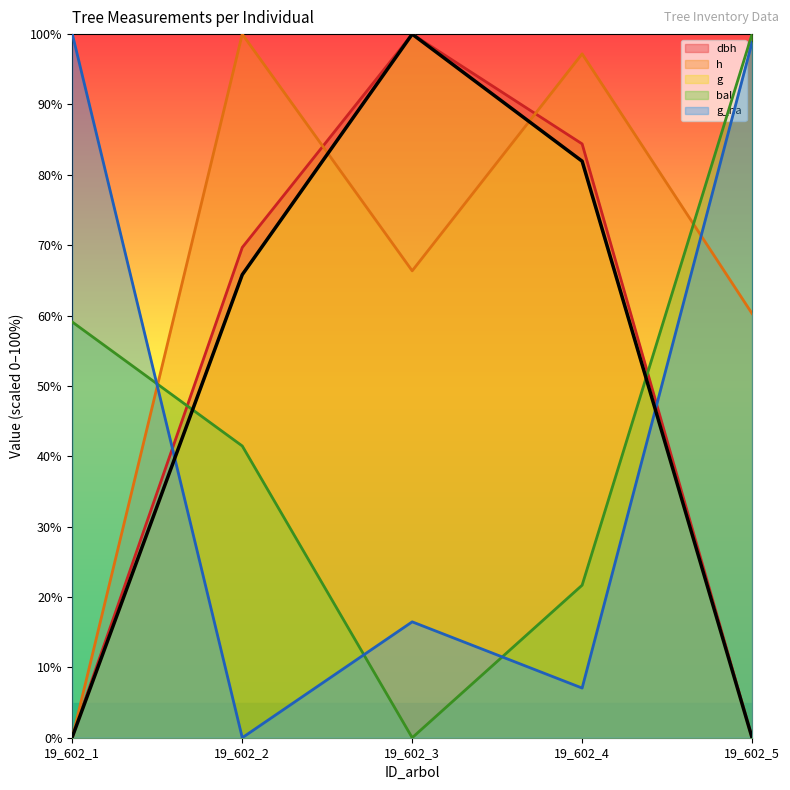

True or false: bal and g intersect in this chart.

True